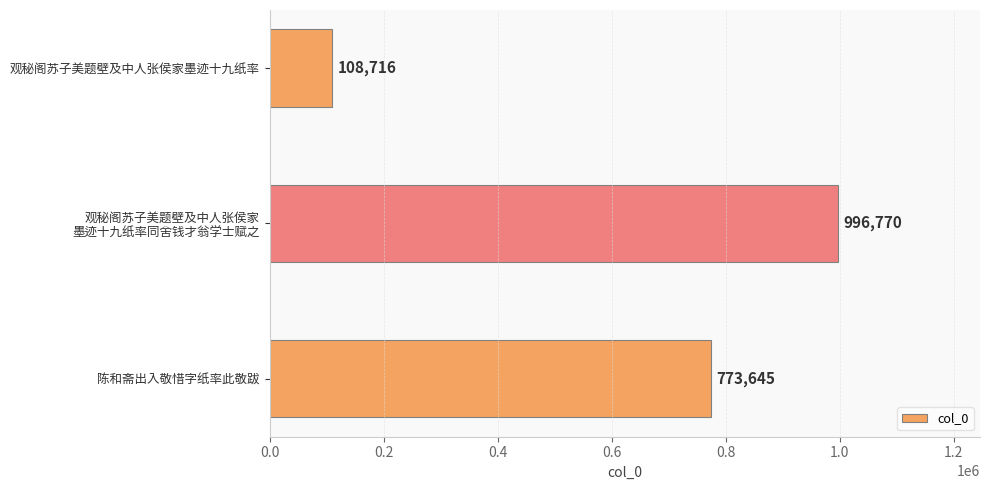

What is the maximum value shown in the chart?

996770